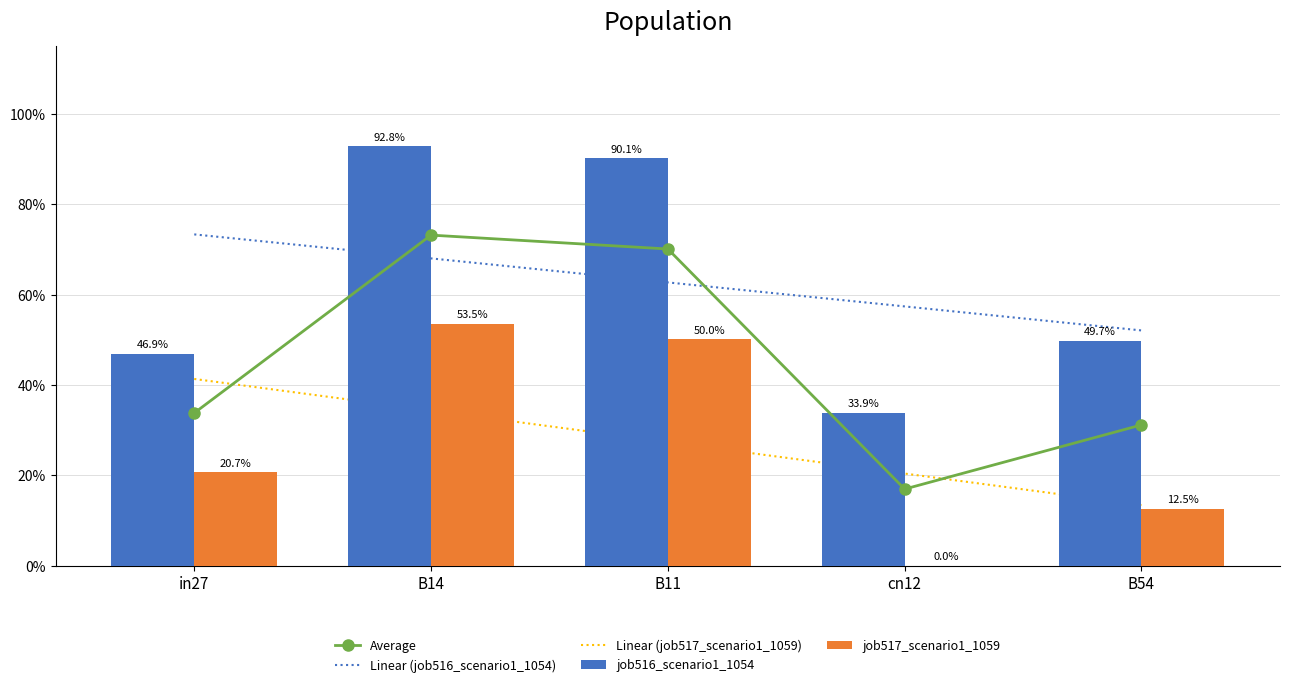

What is the label of the 2nd bar from the left?

B14